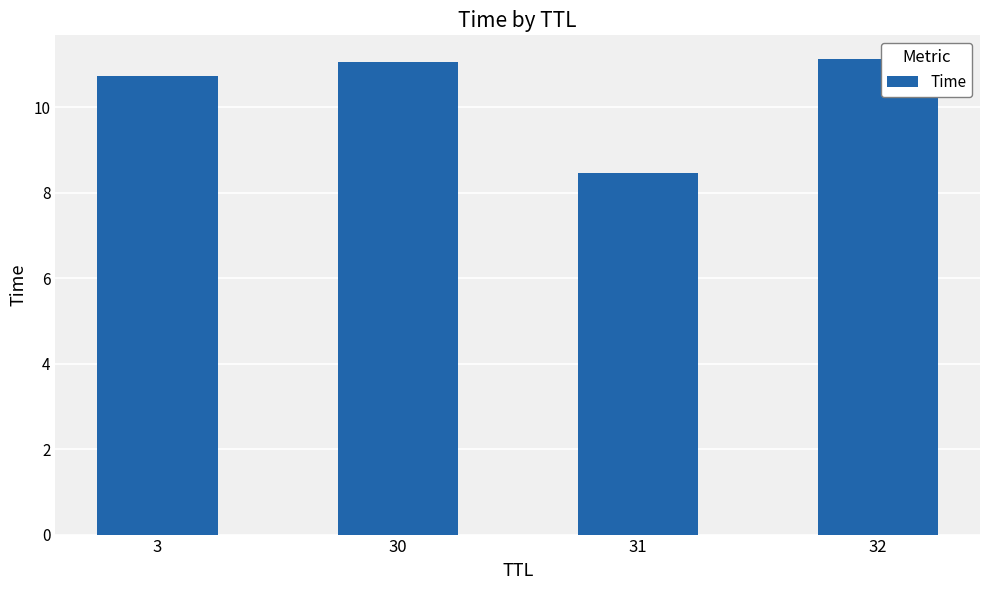

Reading left to right, transcribe all the data shown in this chart.

10.7	11.1	8.5	11.1